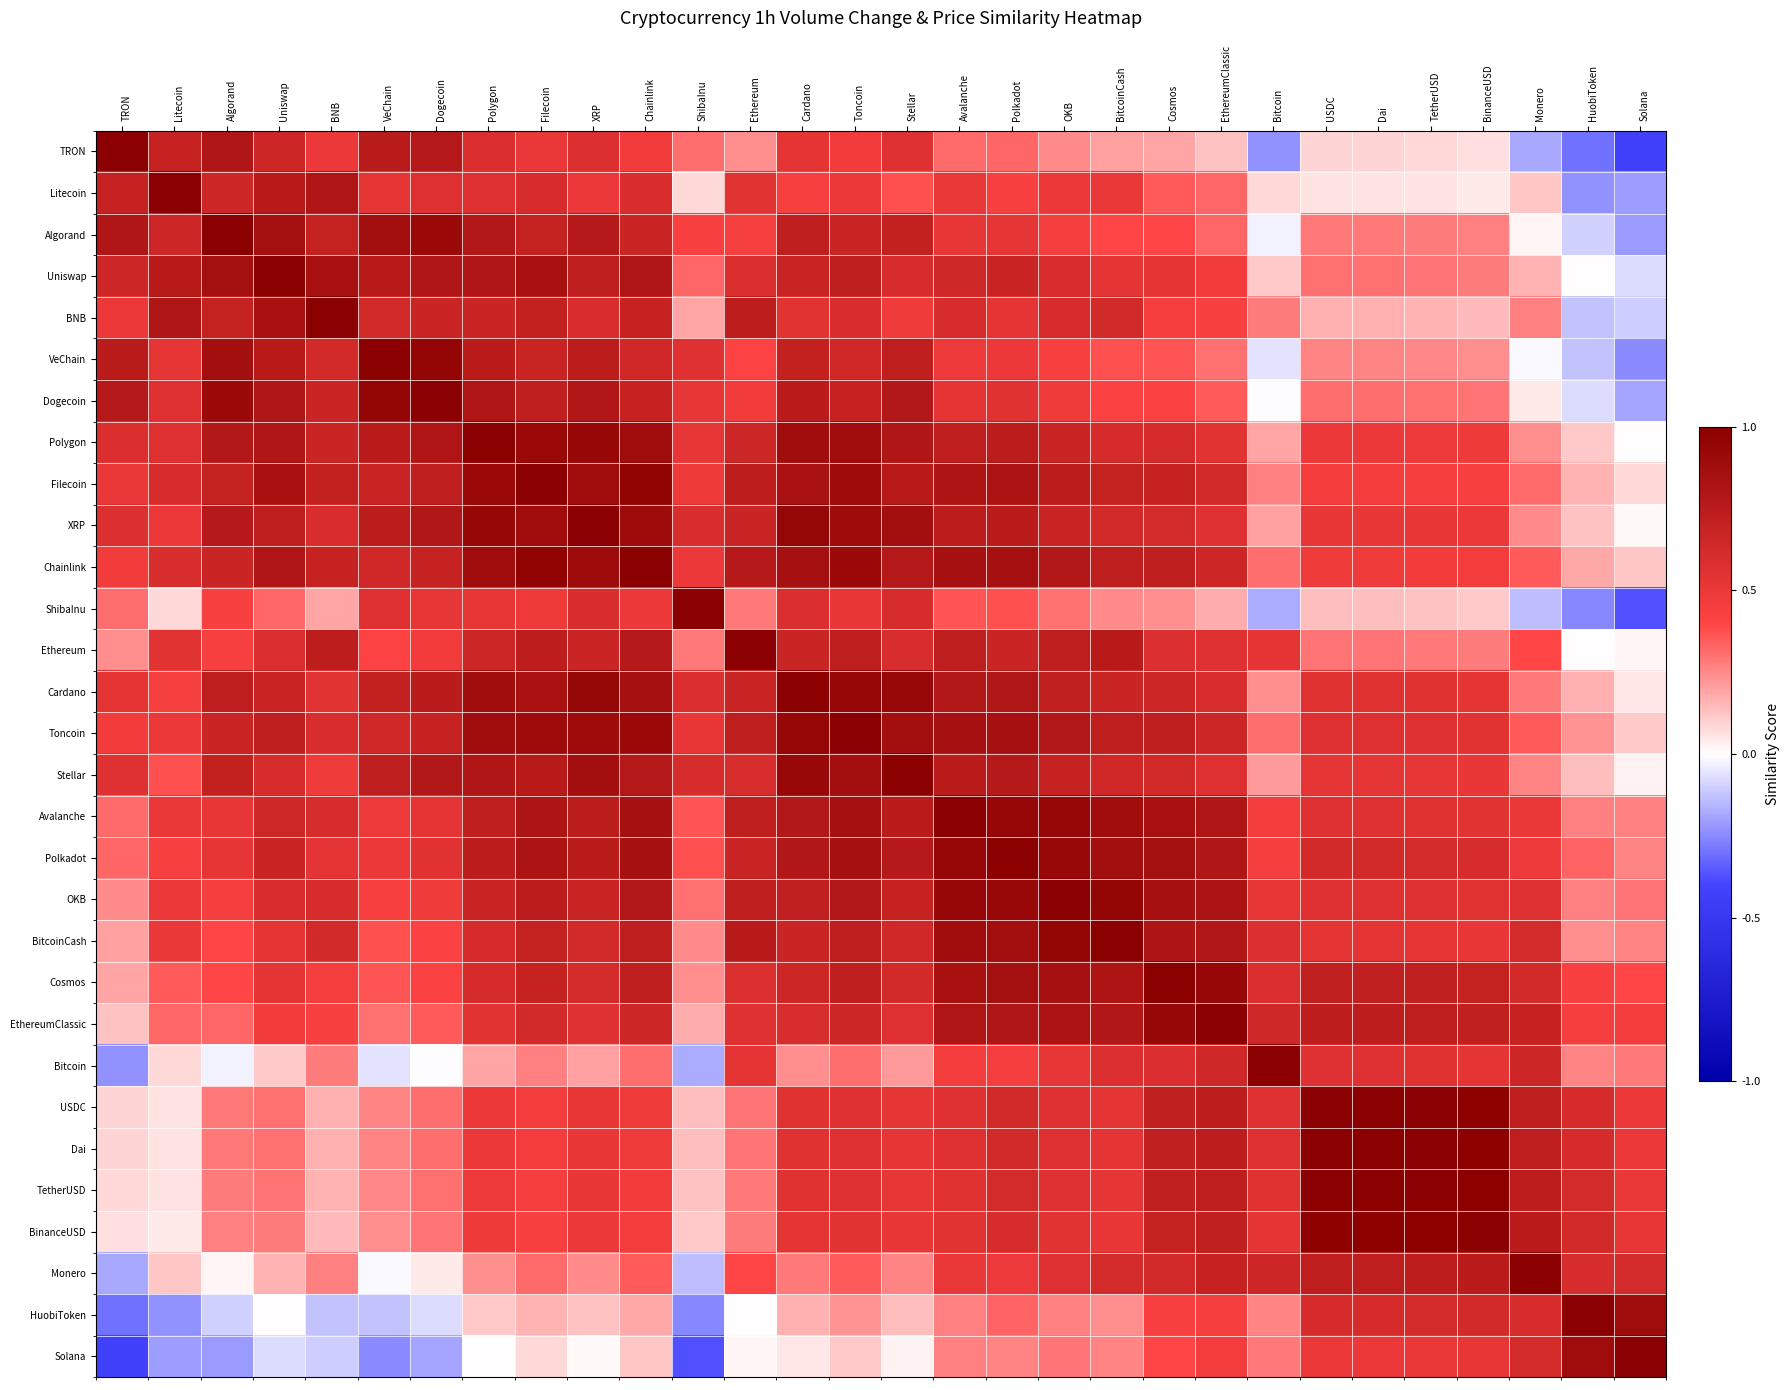

Reading right to left, what are all the values shown in this chart?

TRON: Solana=0.3	HuobiToken=0.3	Monero=0.4	BinanceUSD=0.5	TetherUSD=0.5	Dai=0.5	USDC=0.5	Bitcoin=0.4	EthereumClassic=0.6	Cosmos=0.6	BitcoinCash=0.6	OKB=0.6	Polkadot=0.7	Avalanche=0.7	Stellar=0.8	Toncoin=0.7	Cardano=0.8	Ethereum=0.6	ShibaInu=0.7	Chainlink=0.7	XRP=0.8	Filecoin=0.8	Polygon=0.8	Dogecoin=0.9	VeChain=0.9	BNB=0.7	Uniswap=0.8	Algorand=0.9	Litecoin=0.8	TRON=1.0
Litecoin: Solana=0.4	HuobiToken=0.4	Monero=0.6	BinanceUSD=0.5	TetherUSD=0.5	Dai=0.5	USDC=0.5	Bitcoin=0.5	EthereumClassic=0.7	Cosmos=0.7	BitcoinCash=0.8	OKB=0.7	Polkadot=0.7	Avalanche=0.8	Stellar=0.7	Toncoin=0.7	Cardano=0.7	Ethereum=0.8	ShibaInu=0.5	Chainlink=0.8	XRP=0.7	Filecoin=0.8	Polygon=0.8	Dogecoin=0.8	VeChain=0.8	BNB=0.9	Uniswap=0.9	Algorand=0.8	Litecoin=1.0	TRON=0.8
Algorand: Solana=0.4	HuobiToken=0.4	Monero=0.5	BinanceUSD=0.6	TetherUSD=0.6	Dai=0.6	USDC=0.6	Bitcoin=0.5	EthereumClassic=0.7	Cosmos=0.7	BitcoinCash=0.7	OKB=0.7	Polkadot=0.8	Avalanche=0.8	Stellar=0.9	Toncoin=0.8	Cardano=0.9	Ethereum=0.7	ShibaInu=0.7	Chainlink=0.8	XRP=0.9	Filecoin=0.9	Polygon=0.9	Dogecoin=1.0	VeChain=0.9	BNB=0.8	Uniswap=0.9	Algorand=1.0	Litecoin=0.8	TRON=0.9
Uniswap: Solana=0.5	HuobiToken=0.5	Monero=0.6	BinanceUSD=0.6	TetherUSD=0.6	Dai=0.6	USDC=0.6	Bitcoin=0.6	EthereumClassic=0.7	Cosmos=0.8	BitcoinCash=0.8	OKB=0.8	Polkadot=0.8	Avalanche=0.8	Stellar=0.8	Toncoin=0.9	Cardano=0.8	Ethereum=0.8	ShibaInu=0.7	Chainlink=0.9	XRP=0.9	Filecoin=0.9	Polygon=0.9	Dogecoin=0.9	VeChain=0.9	BNB=0.9	Uniswap=1.0	Algorand=0.9	Litecoin=0.9	TRON=0.8
BNB: Solana=0.4	HuobiToken=0.4	Monero=0.6	BinanceUSD=0.6	TetherUSD=0.6	Dai=0.6	USDC=0.6	Bitcoin=0.6	EthereumClassic=0.7	Cosmos=0.7	BitcoinCash=0.8	OKB=0.8	Polkadot=0.8	Avalanche=0.8	Stellar=0.7	Toncoin=0.8	Cardano=0.8	Ethereum=0.9	ShibaInu=0.6	Chainlink=0.8	XRP=0.8	Filecoin=0.9	Polygon=0.8	Dogecoin=0.8	VeChain=0.8	BNB=1.0	Uniswap=0.9	Algorand=0.8	Litecoin=0.9	TRON=0.7
VeChain: Solana=0.4	HuobiToken=0.4	Monero=0.5	BinanceUSD=0.6	TetherUSD=0.6	Dai=0.6	USDC=0.6	Bitcoin=0.5	EthereumClassic=0.6	Cosmos=0.7	BitcoinCash=0.7	OKB=0.7	Polkadot=0.7	Avalanche=0.7	Stellar=0.9	Toncoin=0.8	Cardano=0.9	Ethereum=0.7	ShibaInu=0.8	Chainlink=0.8	XRP=0.9	Filecoin=0.8	Polygon=0.9	Dogecoin=1.0	VeChain=1.0	BNB=0.8	Uniswap=0.9	Algorand=0.9	Litecoin=0.8	TRON=0.9
Dogecoin: Solana=0.4	HuobiToken=0.5	Monero=0.5	BinanceUSD=0.6	TetherUSD=0.7	Dai=0.7	USDC=0.7	Bitcoin=0.5	EthereumClassic=0.7	Cosmos=0.7	BitcoinCash=0.7	OKB=0.7	Polkadot=0.8	Avalanche=0.8	Stellar=0.9	Toncoin=0.8	Cardano=0.9	Ethereum=0.7	ShibaInu=0.8	Chainlink=0.8	XRP=0.9	Filecoin=0.9	Polygon=0.9	Dogecoin=1.0	VeChain=1.0	BNB=0.8	Uniswap=0.9	Algorand=1.0	Litecoin=0.8	TRON=0.9
Polygon: Solana=0.5	HuobiToken=0.6	Monero=0.6	BinanceUSD=0.7	TetherUSD=0.7	Dai=0.7	USDC=0.7	Bitcoin=0.6	EthereumClassic=0.8	Cosmos=0.8	BitcoinCash=0.8	OKB=0.8	Polkadot=0.9	Avalanche=0.9	Stellar=0.9	Toncoin=0.9	Cardano=0.9	Ethereum=0.8	ShibaInu=0.8	Chainlink=0.9	XRP=1.0	Filecoin=1.0	Polygon=1.0	Dogecoin=0.9	VeChain=0.9	BNB=0.8	Uniswap=0.9	Algorand=0.9	Litecoin=0.8	TRON=0.8
Filecoin: Solana=0.5	HuobiToken=0.6	Monero=0.7	BinanceUSD=0.7	TetherUSD=0.7	Dai=0.7	USDC=0.7	Bitcoin=0.6	EthereumClassic=0.8	Cosmos=0.8	BitcoinCash=0.8	OKB=0.9	Polkadot=0.9	Avalanche=0.9	Stellar=0.9	Toncoin=0.9	Cardano=0.9	Ethereum=0.9	ShibaInu=0.7	Chainlink=1.0	XRP=0.9	Filecoin=1.0	Polygon=1.0	Dogecoin=0.9	VeChain=0.8	BNB=0.9	Uniswap=0.9	Algorand=0.9	Litecoin=0.8	TRON=0.8
XRP: Solana=0.5	HuobiToken=0.6	Monero=0.6	BinanceUSD=0.7	TetherUSD=0.8	Dai=0.8	USDC=0.8	Bitcoin=0.6	EthereumClassic=0.8	Cosmos=0.8	BitcoinCash=0.8	OKB=0.8	Polkadot=0.9	Avalanche=0.9	Stellar=0.9	Toncoin=0.9	Cardano=1.0	Ethereum=0.8	ShibaInu=0.8	Chainlink=0.9	XRP=1.0	Filecoin=0.9	Polygon=1.0	Dogecoin=0.9	VeChain=0.9	BNB=0.8	Uniswap=0.9	Algorand=0.9	Litecoin=0.7	TRON=0.8
Chainlink: Solana=0.6	HuobiToken=0.6	Monero=0.7	BinanceUSD=0.7	TetherUSD=0.7	Dai=0.7	USDC=0.7	Bitcoin=0.7	EthereumClassic=0.8	Cosmos=0.9	BitcoinCash=0.9	OKB=0.9	Polkadot=0.9	Avalanche=0.9	Stellar=0.9	Toncoin=1.0	Cardano=0.9	Ethereum=0.9	ShibaInu=0.7	Chainlink=1.0	XRP=0.9	Filecoin=1.0	Polygon=0.9	Dogecoin=0.8	VeChain=0.8	BNB=0.8	Uniswap=0.9	Algorand=0.8	Litecoin=0.8	TRON=0.7
ShibaInu: Solana=0.3	HuobiToken=0.4	Monero=0.4	BinanceUSD=0.6	TetherUSD=0.6	Dai=0.6	USDC=0.6	Bitcoin=0.4	EthereumClassic=0.6	Cosmos=0.6	BitcoinCash=0.6	OKB=0.6	Polkadot=0.7	Avalanche=0.7	Stellar=0.8	Toncoin=0.8	Cardano=0.8	Ethereum=0.6	ShibaInu=1.0	Chainlink=0.7	XRP=0.8	Filecoin=0.7	Polygon=0.8	Dogecoin=0.8	VeChain=0.8	BNB=0.6	Uniswap=0.7	Algorand=0.7	Litecoin=0.5	TRON=0.7
Ethereum: Solana=0.5	HuobiToken=0.5	Monero=0.7	BinanceUSD=0.6	TetherUSD=0.6	Dai=0.6	USDC=0.6	Bitcoin=0.8	EthereumClassic=0.8	Cosmos=0.8	BitcoinCash=0.9	OKB=0.9	Polkadot=0.8	Avalanche=0.9	Stellar=0.8	Toncoin=0.9	Cardano=0.8	Ethereum=1.0	ShibaInu=0.6	Chainlink=0.9	XRP=0.8	Filecoin=0.9	Polygon=0.8	Dogecoin=0.7	VeChain=0.7	BNB=0.9	Uniswap=0.8	Algorand=0.7	Litecoin=0.8	TRON=0.6
Cardano: Solana=0.5	HuobiToken=0.6	Monero=0.6	BinanceUSD=0.8	TetherUSD=0.8	Dai=0.8	USDC=0.8	Bitcoin=0.6	EthereumClassic=0.8	Cosmos=0.8	BitcoinCash=0.8	OKB=0.9	Polkadot=0.9	Avalanche=0.9	Stellar=1.0	Toncoin=1.0	Cardano=1.0	Ethereum=0.8	ShibaInu=0.8	Chainlink=0.9	XRP=1.0	Filecoin=0.9	Polygon=0.9	Dogecoin=0.9	VeChain=0.9	BNB=0.8	Uniswap=0.8	Algorand=0.9	Litecoin=0.7	TRON=0.8
Toncoin: Solana=0.6	HuobiToken=0.6	Monero=0.7	BinanceUSD=0.8	TetherUSD=0.8	Dai=0.8	USDC=0.8	Bitcoin=0.7	EthereumClassic=0.8	Cosmos=0.9	BitcoinCash=0.9	OKB=0.9	Polkadot=0.9	Avalanche=0.9	Stellar=0.9	Toncoin=1.0	Cardano=1.0	Ethereum=0.9	ShibaInu=0.8	Chainlink=1.0	XRP=0.9	Filecoin=0.9	Polygon=0.9	Dogecoin=0.8	VeChain=0.8	BNB=0.8	Uniswap=0.9	Algorand=0.8	Litecoin=0.7	TRON=0.7
Stellar: Solana=0.5	HuobiToken=0.6	Monero=0.6	BinanceUSD=0.8	TetherUSD=0.8	Dai=0.8	USDC=0.8	Bitcoin=0.6	EthereumClassic=0.8	Cosmos=0.8	BitcoinCash=0.8	OKB=0.8	Polkadot=0.9	Avalanche=0.9	Stellar=1.0	Toncoin=0.9	Cardano=1.0	Ethereum=0.8	ShibaInu=0.8	Chainlink=0.9	XRP=0.9	Filecoin=0.9	Polygon=0.9	Dogecoin=0.9	VeChain=0.9	BNB=0.7	Uniswap=0.8	Algorand=0.9	Litecoin=0.7	TRON=0.8
Avalanche: Solana=0.6	HuobiToken=0.6	Monero=0.8	BinanceUSD=0.8	TetherUSD=0.8	Dai=0.8	USDC=0.8	Bitcoin=0.7	EthereumClassic=0.9	Cosmos=0.9	BitcoinCash=0.9	OKB=1.0	Polkadot=1.0	Avalanche=1.0	Stellar=0.9	Toncoin=0.9	Cardano=0.9	Ethereum=0.9	ShibaInu=0.7	Chainlink=0.9	XRP=0.9	Filecoin=0.9	Polygon=0.9	Dogecoin=0.8	VeChain=0.7	BNB=0.8	Uniswap=0.8	Algorand=0.8	Litecoin=0.8	TRON=0.7
Polkadot: Solana=0.6	HuobiToken=0.7	Monero=0.7	BinanceUSD=0.8	TetherUSD=0.8	Dai=0.8	USDC=0.8	Bitcoin=0.7	EthereumClassic=0.9	Cosmos=0.9	BitcoinCash=0.9	OKB=1.0	Polkadot=1.0	Avalanche=1.0	Stellar=0.9	Toncoin=0.9	Cardano=0.9	Ethereum=0.8	ShibaInu=0.7	Chainlink=0.9	XRP=0.9	Filecoin=0.9	Polygon=0.9	Dogecoin=0.8	VeChain=0.7	BNB=0.8	Uniswap=0.8	Algorand=0.8	Litecoin=0.7	TRON=0.7
OKB: Solana=0.6	HuobiToken=0.6	Monero=0.8	BinanceUSD=0.8	TetherUSD=0.8	Dai=0.8	USDC=0.8	Bitcoin=0.8	EthereumClassic=0.9	Cosmos=0.9	BitcoinCash=1.0	OKB=1.0	Polkadot=1.0	Avalanche=1.0	Stellar=0.8	Toncoin=0.9	Cardano=0.9	Ethereum=0.9	ShibaInu=0.6	Chainlink=0.9	XRP=0.8	Filecoin=0.9	Polygon=0.8	Dogecoin=0.7	VeChain=0.7	BNB=0.8	Uniswap=0.8	Algorand=0.7	Litecoin=0.7	TRON=0.6
BitcoinCash: Solana=0.6	HuobiToken=0.6	Monero=0.8	BinanceUSD=0.8	TetherUSD=0.8	Dai=0.8	USDC=0.8	Bitcoin=0.8	EthereumClassic=0.9	Cosmos=0.9	BitcoinCash=1.0	OKB=1.0	Polkadot=0.9	Avalanche=0.9	Stellar=0.8	Toncoin=0.9	Cardano=0.8	Ethereum=0.9	ShibaInu=0.6	Chainlink=0.9	XRP=0.8	Filecoin=0.8	Polygon=0.8	Dogecoin=0.7	VeChain=0.7	BNB=0.8	Uniswap=0.8	Algorand=0.7	Litecoin=0.8	TRON=0.6
Cosmos: Solana=0.7	HuobiToken=0.7	Monero=0.8	BinanceUSD=0.8	TetherUSD=0.9	Dai=0.9	USDC=0.9	Bitcoin=0.8	EthereumClassic=1.0	Cosmos=1.0	BitcoinCash=0.9	OKB=0.9	Polkadot=0.9	Avalanche=0.9	Stellar=0.8	Toncoin=0.9	Cardano=0.8	Ethereum=0.8	ShibaInu=0.6	Chainlink=0.9	XRP=0.8	Filecoin=0.8	Polygon=0.8	Dogecoin=0.7	VeChain=0.7	BNB=0.7	Uniswap=0.8	Algorand=0.7	Litecoin=0.7	TRON=0.6
EthereumClassic: Solana=0.7	HuobiToken=0.7	Monero=0.8	BinanceUSD=0.9	TetherUSD=0.9	Dai=0.9	USDC=0.9	Bitcoin=0.8	EthereumClassic=1.0	Cosmos=1.0	BitcoinCash=0.9	OKB=0.9	Polkadot=0.9	Avalanche=0.9	Stellar=0.8	Toncoin=0.8	Cardano=0.8	Ethereum=0.8	ShibaInu=0.6	Chainlink=0.8	XRP=0.8	Filecoin=0.8	Polygon=0.8	Dogecoin=0.7	VeChain=0.6	BNB=0.7	Uniswap=0.7	Algorand=0.7	Litecoin=0.7	TRON=0.6
Bitcoin: Solana=0.6	HuobiToken=0.6	Monero=0.8	BinanceUSD=0.8	TetherUSD=0.8	Dai=0.8	USDC=0.8	Bitcoin=1.0	EthereumClassic=0.8	Cosmos=0.8	BitcoinCash=0.8	OKB=0.8	Polkadot=0.7	Avalanche=0.7	Stellar=0.6	Toncoin=0.7	Cardano=0.6	Ethereum=0.8	ShibaInu=0.4	Chainlink=0.7	XRP=0.6	Filecoin=0.6	Polygon=0.6	Dogecoin=0.5	VeChain=0.5	BNB=0.6	Uniswap=0.6	Algorand=0.5	Litecoin=0.5	TRON=0.4
USDC: Solana=0.7	HuobiToken=0.8	Monero=0.9	BinanceUSD=1.0	TetherUSD=1.0	Dai=1.0	USDC=1.0	Bitcoin=0.8	EthereumClassic=0.9	Cosmos=0.9	BitcoinCash=0.8	OKB=0.8	Polkadot=0.8	Avalanche=0.8	Stellar=0.8	Toncoin=0.8	Cardano=0.8	Ethereum=0.6	ShibaInu=0.6	Chainlink=0.7	XRP=0.8	Filecoin=0.7	Polygon=0.7	Dogecoin=0.7	VeChain=0.6	BNB=0.6	Uniswap=0.6	Algorand=0.6	Litecoin=0.5	TRON=0.5
Dai: Solana=0.7	HuobiToken=0.8	Monero=0.9	BinanceUSD=1.0	TetherUSD=1.0	Dai=1.0	USDC=1.0	Bitcoin=0.8	EthereumClassic=0.9	Cosmos=0.9	BitcoinCash=0.8	OKB=0.8	Polkadot=0.8	Avalanche=0.8	Stellar=0.8	Toncoin=0.8	Cardano=0.8	Ethereum=0.6	ShibaInu=0.6	Chainlink=0.7	XRP=0.8	Filecoin=0.7	Polygon=0.7	Dogecoin=0.7	VeChain=0.6	BNB=0.6	Uniswap=0.6	Algorand=0.6	Litecoin=0.5	TRON=0.5
TetherUSD: Solana=0.8	HuobiToken=0.8	Monero=0.9	BinanceUSD=1.0	TetherUSD=1.0	Dai=1.0	USDC=1.0	Bitcoin=0.8	EthereumClassic=0.9	Cosmos=0.9	BitcoinCash=0.8	OKB=0.8	Polkadot=0.8	Avalanche=0.8	Stellar=0.8	Toncoin=0.8	Cardano=0.8	Ethereum=0.6	ShibaInu=0.6	Chainlink=0.7	XRP=0.8	Filecoin=0.7	Polygon=0.7	Dogecoin=0.7	VeChain=0.6	BNB=0.6	Uniswap=0.6	Algorand=0.6	Litecoin=0.5	TRON=0.5
BinanceUSD: Solana=0.8	HuobiToken=0.8	Monero=0.9	BinanceUSD=1.0	TetherUSD=1.0	Dai=1.0	USDC=1.0	Bitcoin=0.8	EthereumClassic=0.9	Cosmos=0.8	BitcoinCash=0.8	OKB=0.8	Polkadot=0.8	Avalanche=0.8	Stellar=0.8	Toncoin=0.8	Cardano=0.8	Ethereum=0.6	ShibaInu=0.6	Chainlink=0.7	XRP=0.7	Filecoin=0.7	Polygon=0.7	Dogecoin=0.6	VeChain=0.6	BNB=0.6	Uniswap=0.6	Algorand=0.6	Litecoin=0.5	TRON=0.5
Monero: Solana=0.8	HuobiToken=0.8	Monero=1.0	BinanceUSD=0.9	TetherUSD=0.9	Dai=0.9	USDC=0.9	Bitcoin=0.8	EthereumClassic=0.8	Cosmos=0.8	BitcoinCash=0.8	OKB=0.8	Polkadot=0.7	Avalanche=0.8	Stellar=0.6	Toncoin=0.7	Cardano=0.6	Ethereum=0.7	ShibaInu=0.4	Chainlink=0.7	XRP=0.6	Filecoin=0.7	Polygon=0.6	Dogecoin=0.5	VeChain=0.5	BNB=0.6	Uniswap=0.6	Algorand=0.5	Litecoin=0.6	TRON=0.4
HuobiToken: Solana=0.9	HuobiToken=1.0	Monero=0.8	BinanceUSD=0.8	TetherUSD=0.8	Dai=0.8	USDC=0.8	Bitcoin=0.6	EthereumClassic=0.7	Cosmos=0.7	BitcoinCash=0.6	OKB=0.6	Polkadot=0.7	Avalanche=0.6	Stellar=0.6	Toncoin=0.6	Cardano=0.6	Ethereum=0.5	ShibaInu=0.4	Chainlink=0.6	XRP=0.6	Filecoin=0.6	Polygon=0.6	Dogecoin=0.5	VeChain=0.4	BNB=0.4	Uniswap=0.5	Algorand=0.4	Litecoin=0.4	TRON=0.3
Solana: Solana=1.0	HuobiToken=0.9	Monero=0.8	BinanceUSD=0.8	TetherUSD=0.8	Dai=0.7	USDC=0.7	Bitcoin=0.6	EthereumClassic=0.7	Cosmos=0.7	BitcoinCash=0.6	OKB=0.6	Polkadot=0.6	Avalanche=0.6	Stellar=0.5	Toncoin=0.6	Cardano=0.5	Ethereum=0.5	ShibaInu=0.3	Chainlink=0.6	XRP=0.5	Filecoin=0.5	Polygon=0.5	Dogecoin=0.4	VeChain=0.4	BNB=0.4	Uniswap=0.5	Algorand=0.4	Litecoin=0.4	TRON=0.3